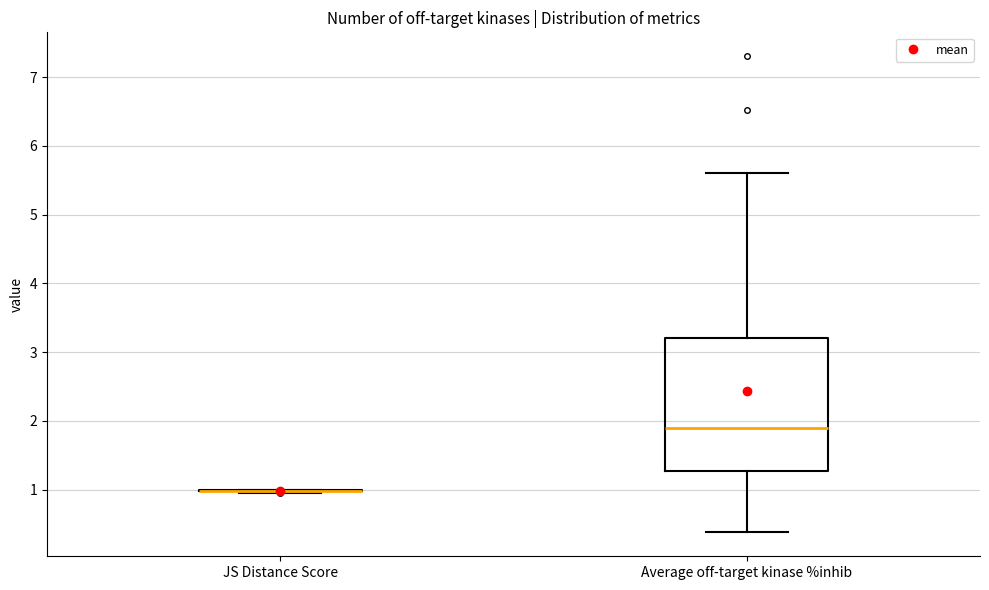

Reading left to right, read every box against the y-axis: the position of its median line, the range the box covers, and the ends of its whiskers. The values are not printed on the chart, so give them approximately, as read against the axis.

JS Distance Score: box collapsed to a line at 1.0, whiskers 0.9 to 1.0
Average off-target kinase %inhib: median 1.9, box 1.3 to 3.2, whiskers 0.4 to 5.6